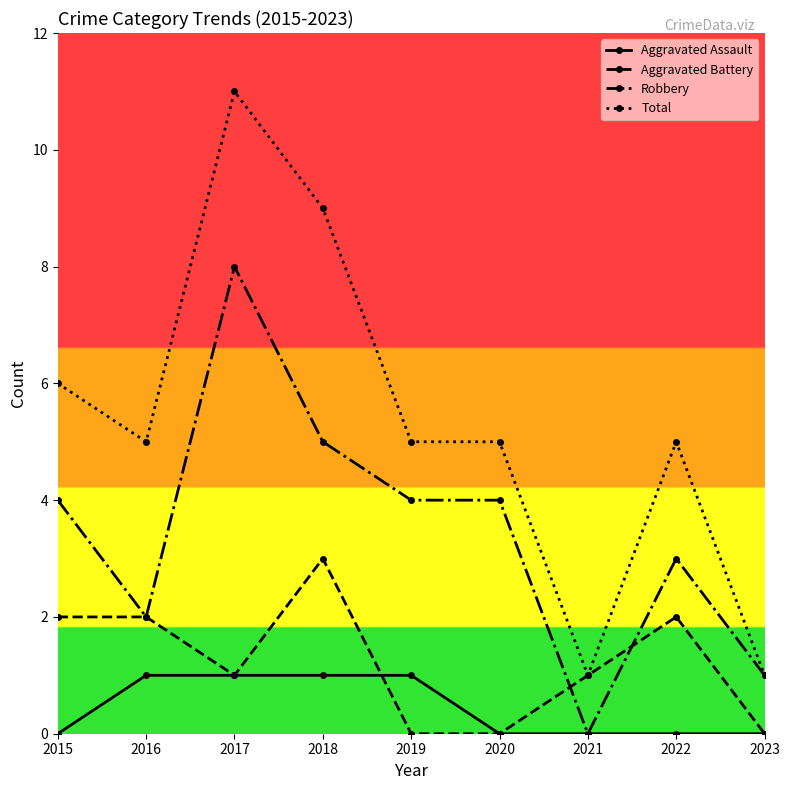

True or false: Total and Aggravated Assault cross at least once.

False